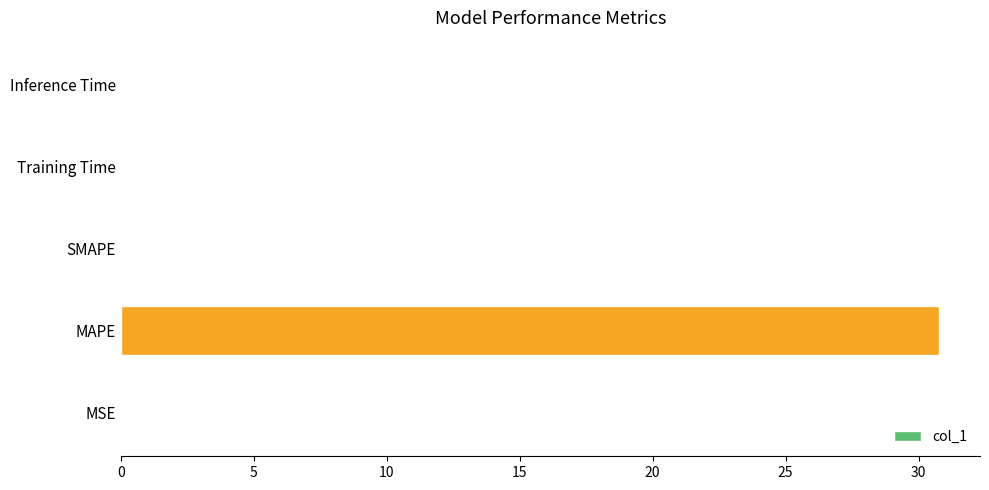

What is the greatest value displayed?

30.8